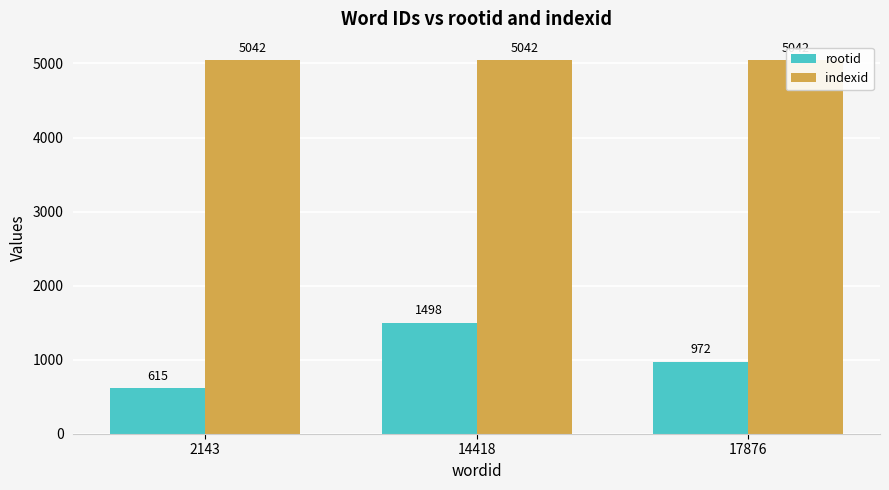

Count the rootid values in the range 615 to 1498.

3